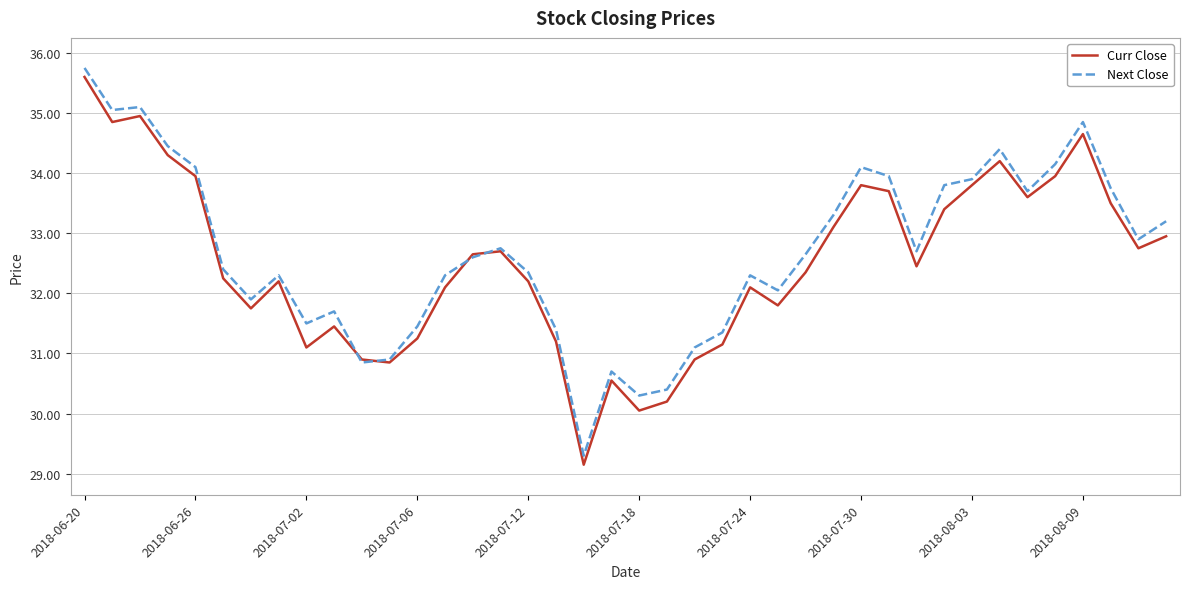

What is the greatest value displayed?

35.8